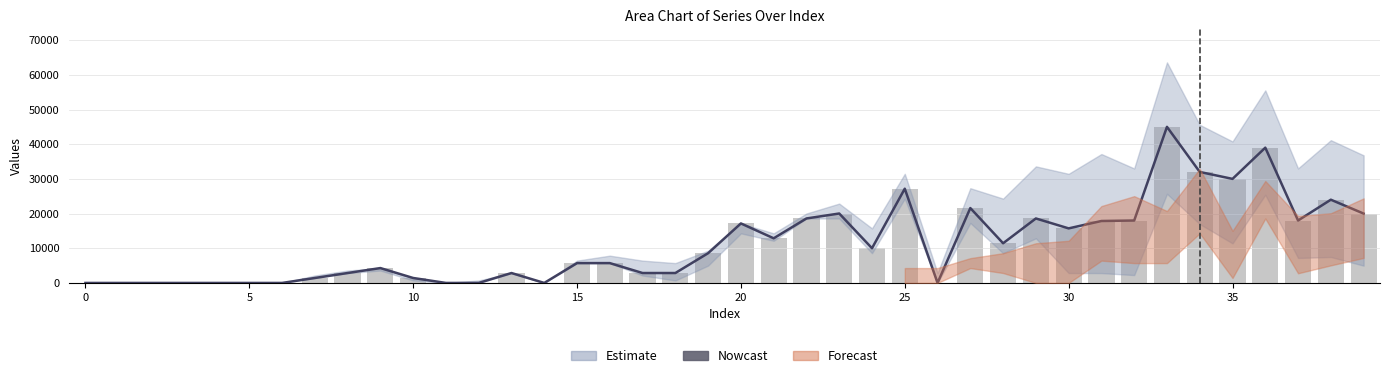

What is the value of the y_15 bar at the 32nd from the left?

17860